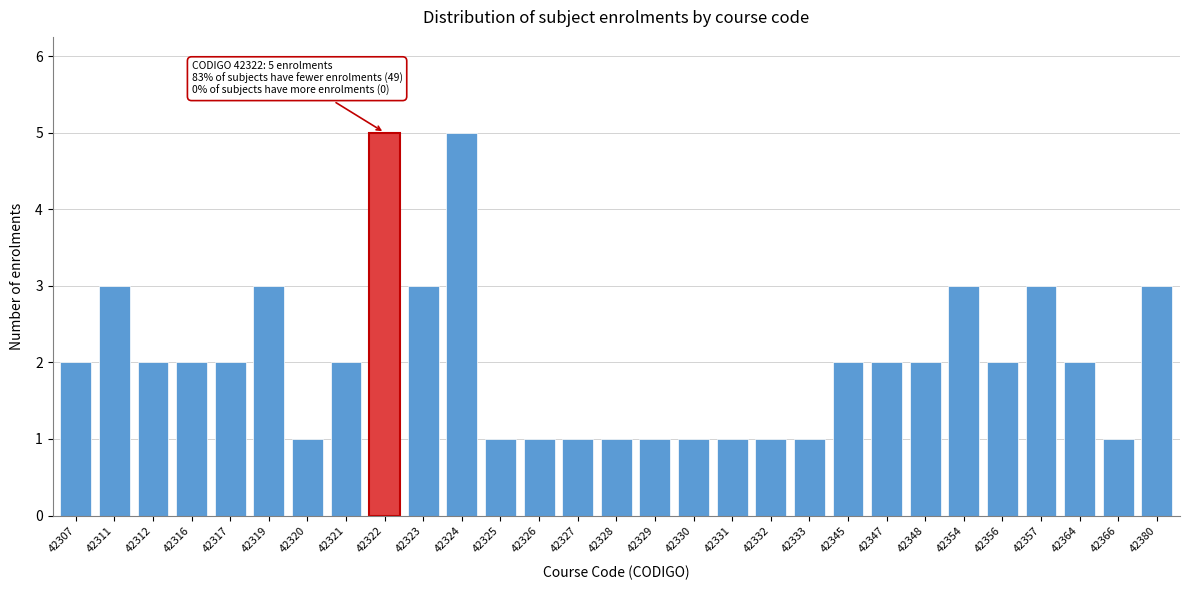

Reading right to left, what are all the values shown in this chart?

3	1	2	3	2	3	2	2	2	1	1	1	1	1	1	1	1	1	5	3	5	2	1	3	2	2	2	3	2